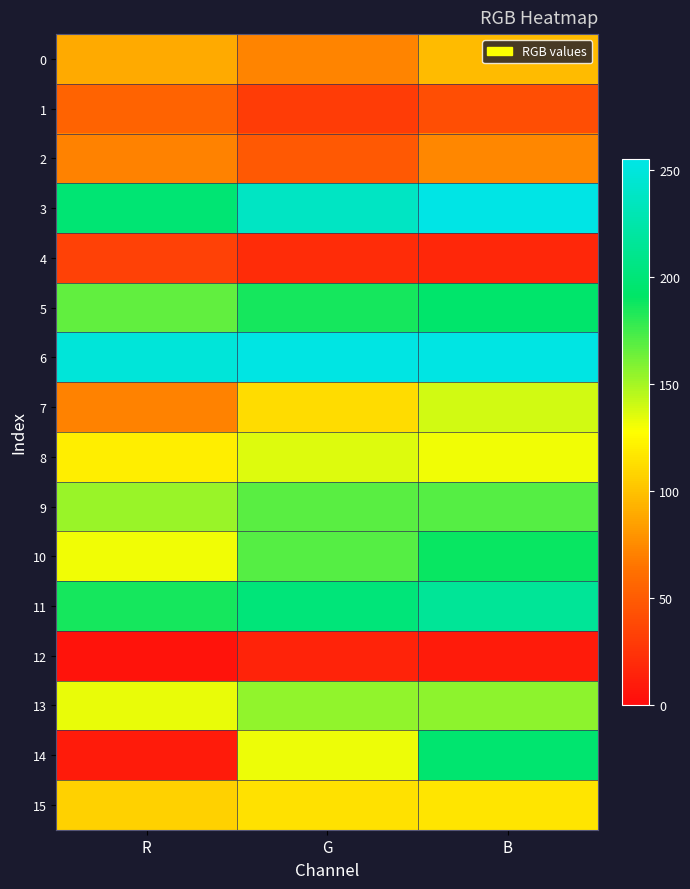

What is the minimum value shown in the chart?

4